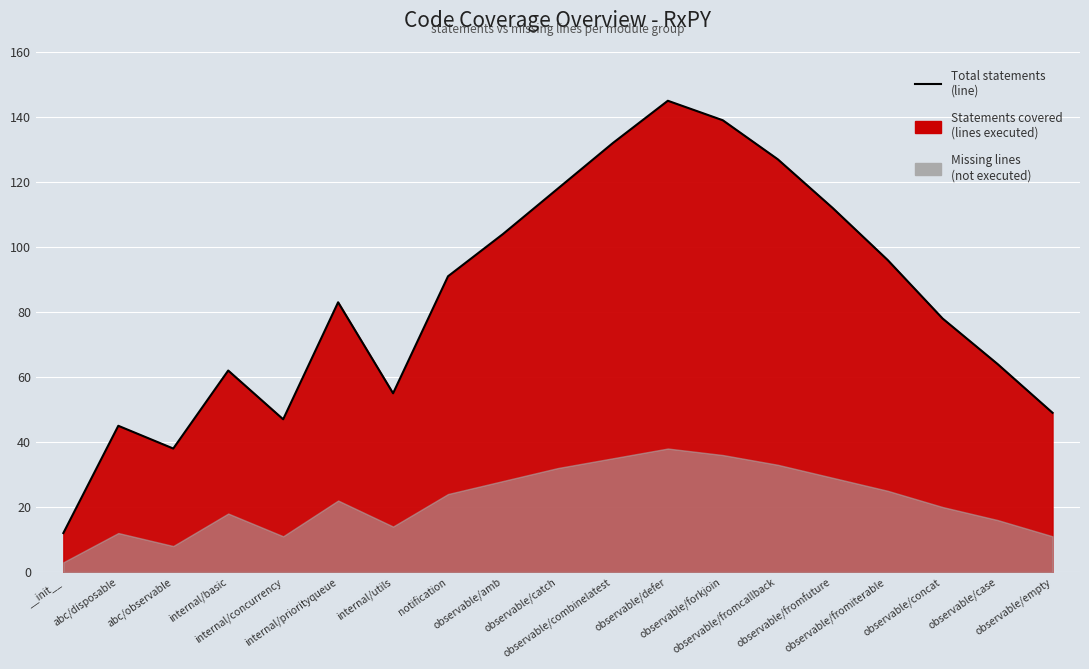

True or false: the data shows 5 at __init__.

False